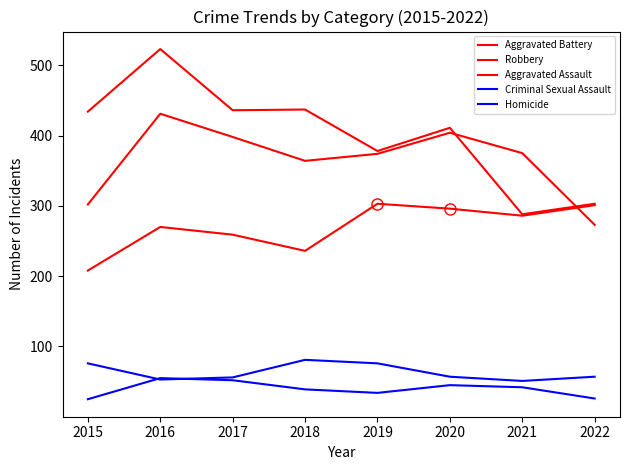

Which series ends up on top after the final intersection of Criminal Sexual Assault and Homicide?

Criminal Sexual Assault